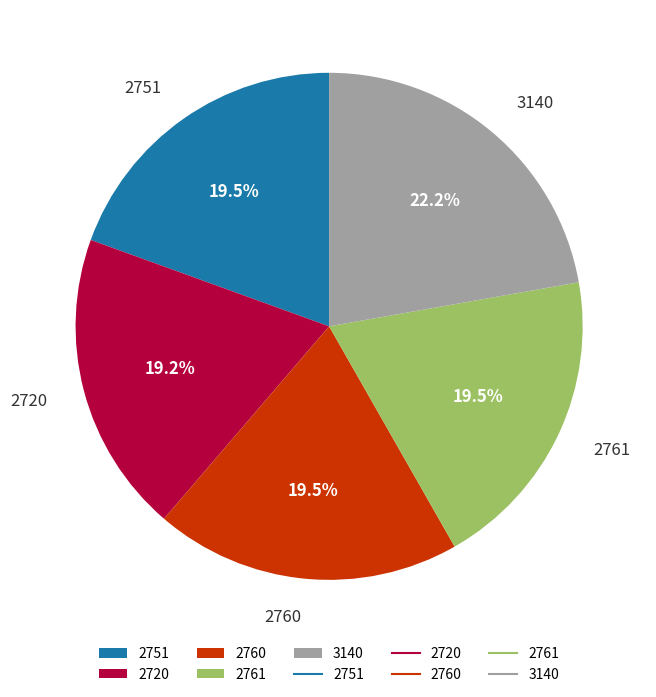

How many slices are in this pie chart?

5